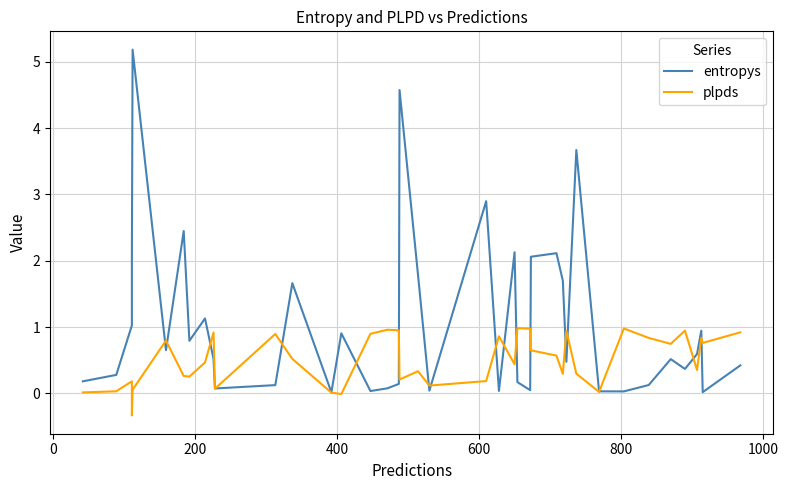

True or false: entropys has more than 0 interior local peaks.

True